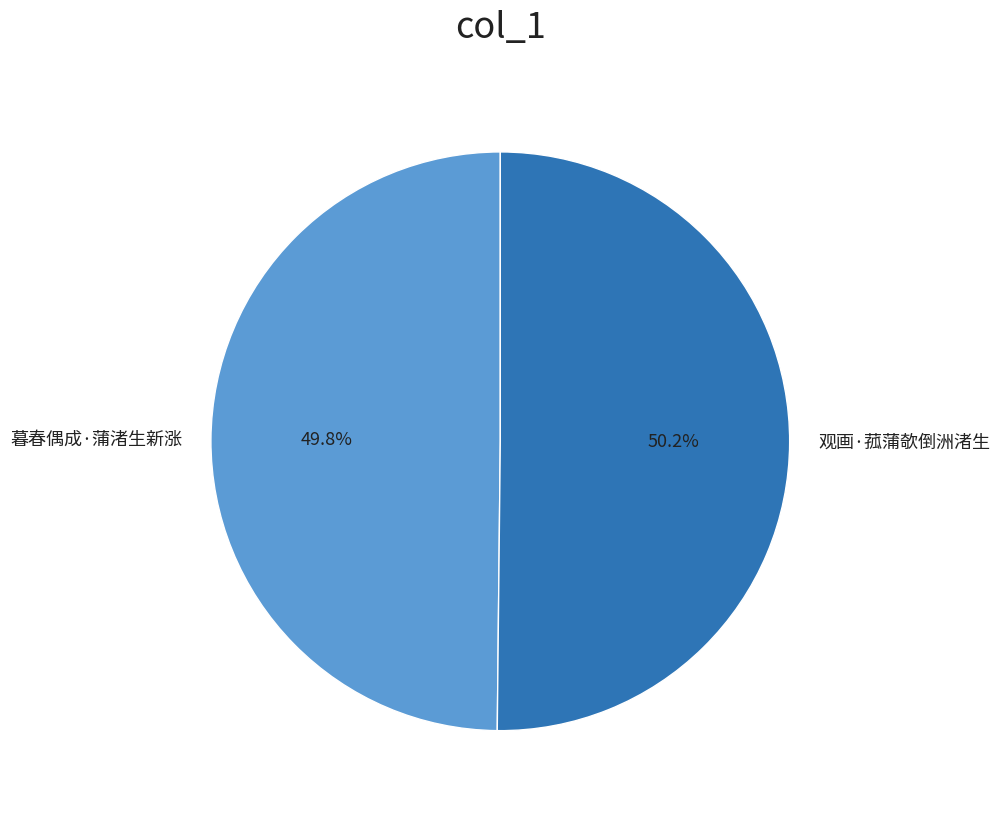

True or false: 暮春偶成·蒲渚生新涨 accounts for 50% of the total.

True